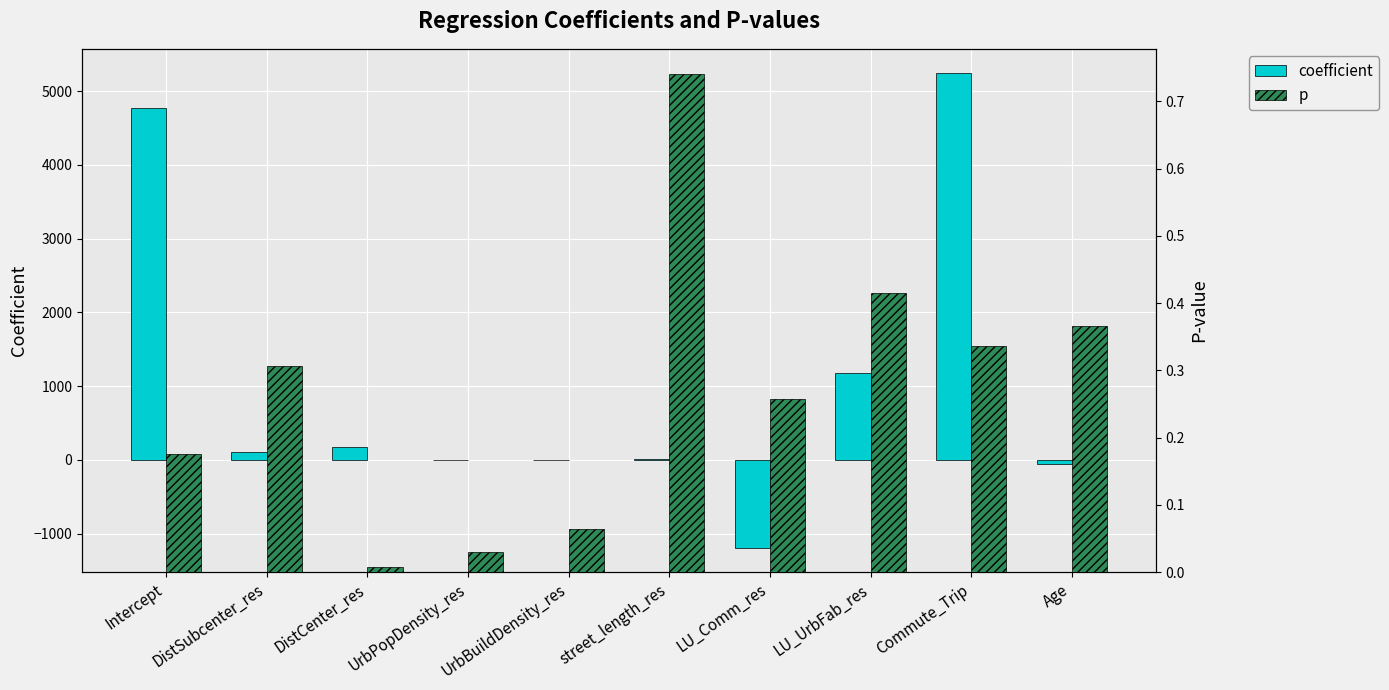

What is the sum of all coefficient values?

10230.8